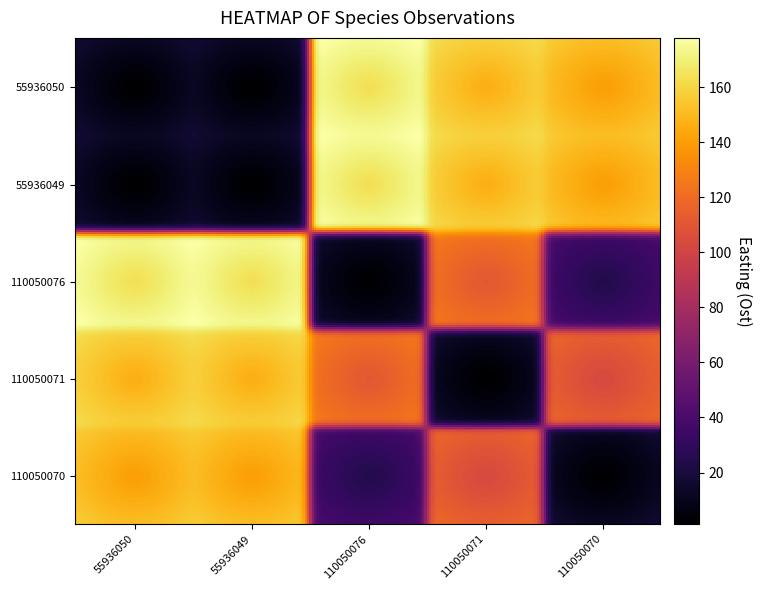

How many series are shown in this chart?

5